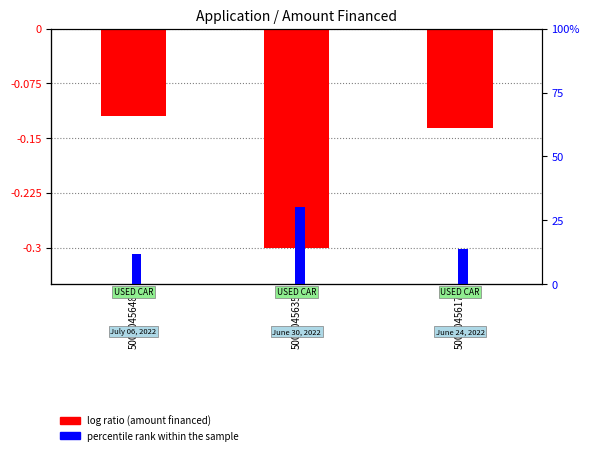

Between 5000045648 and 5000045635, which series saw the biggest shift?

log ratio